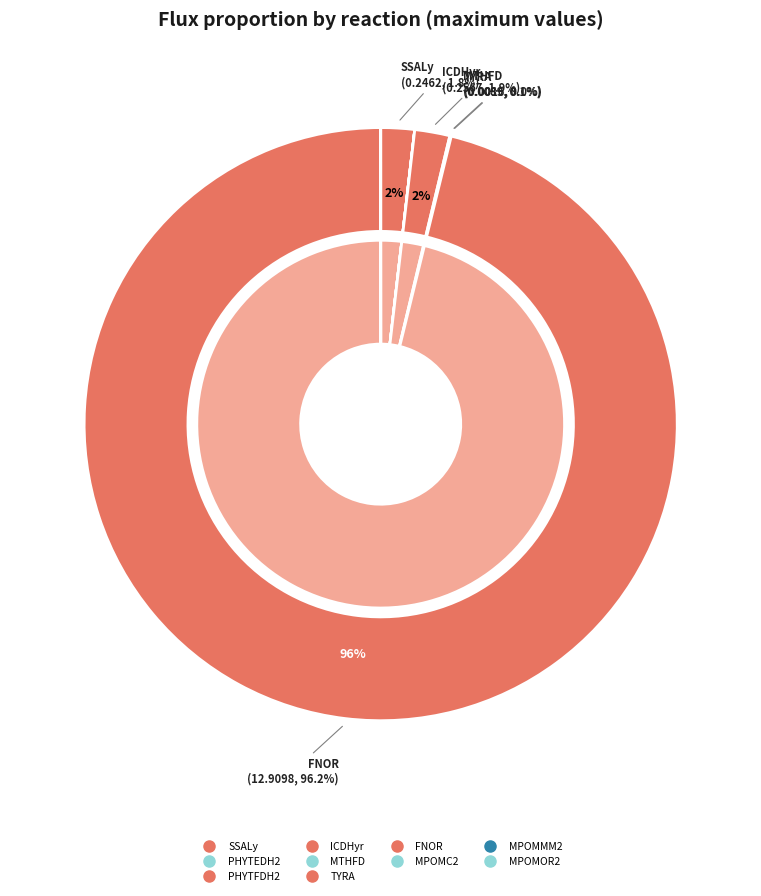

Does any single category account for the majority?

Yes